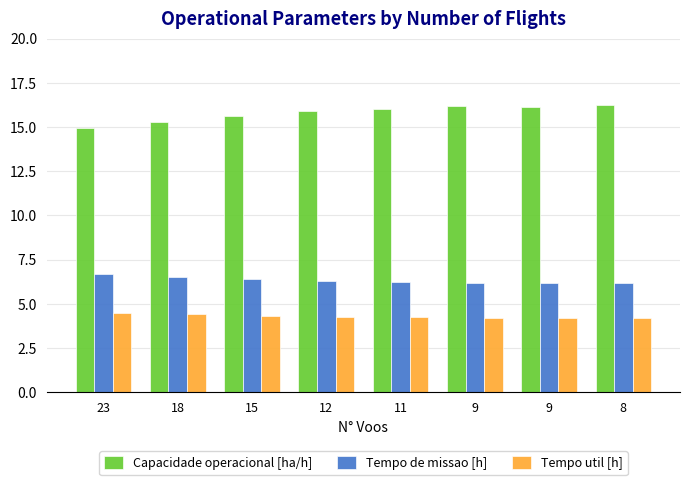

How many data points does each series have?

8